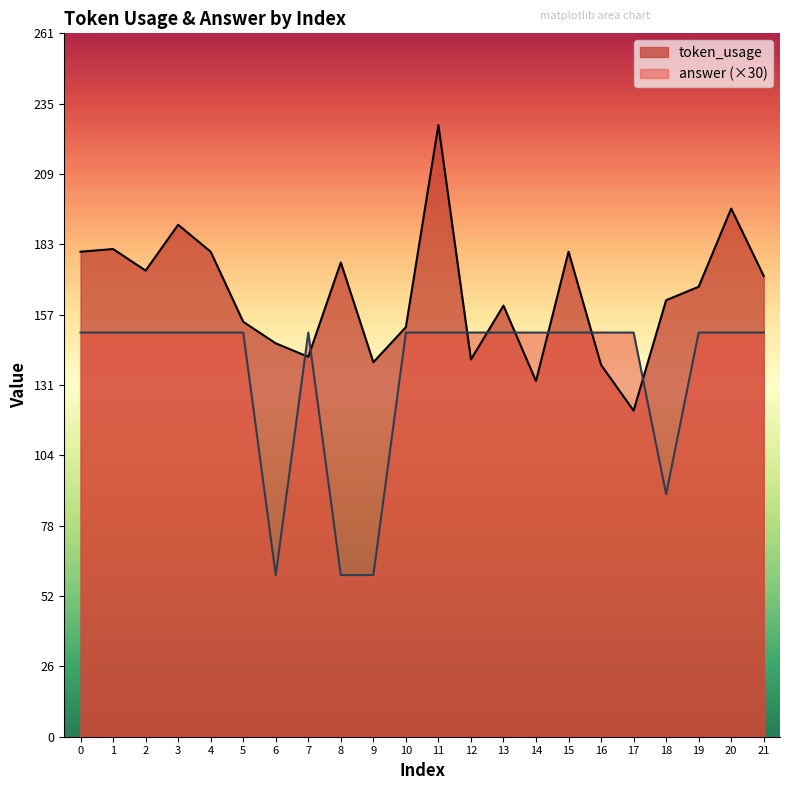

Is it true that answer equals 60 at 6?

True